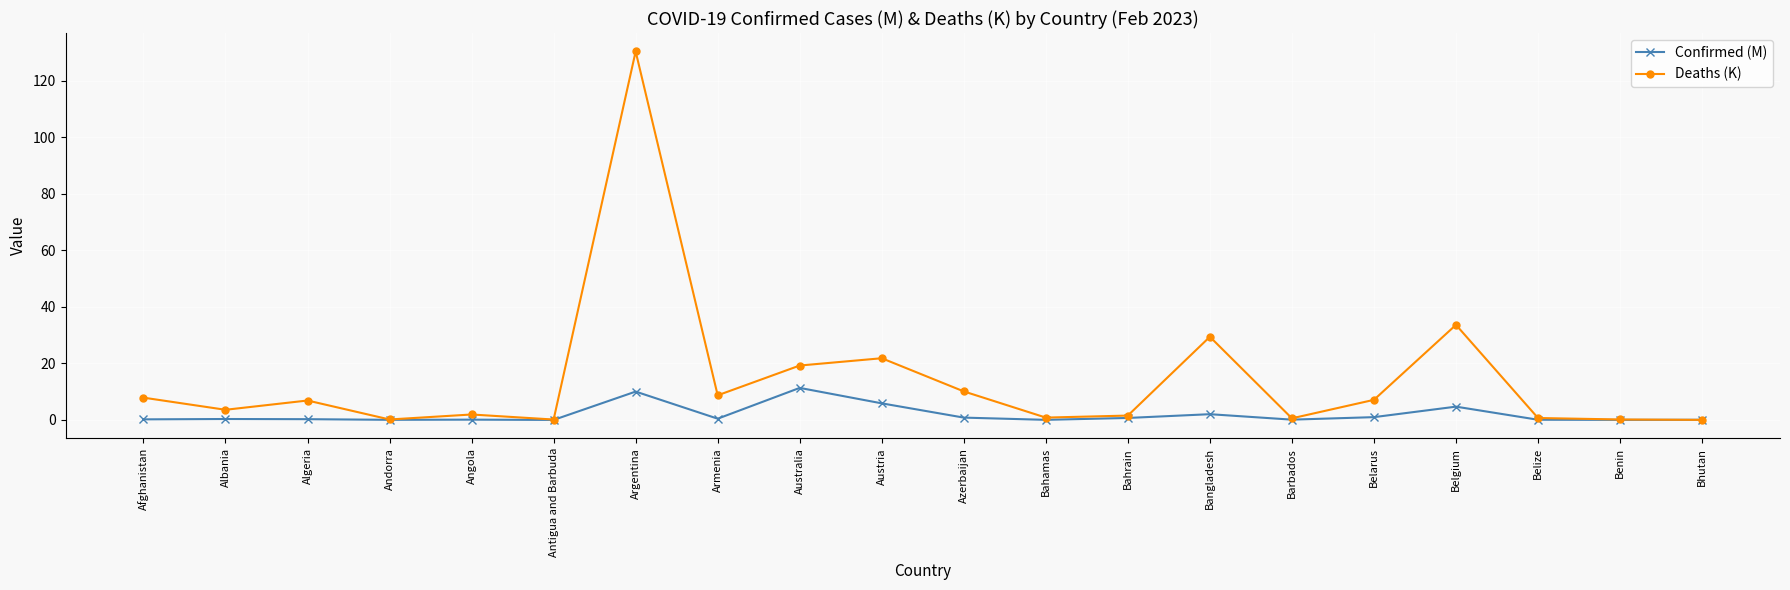

The Confirmed (M) series shows 0.1 at Bhutan. True or false?

True